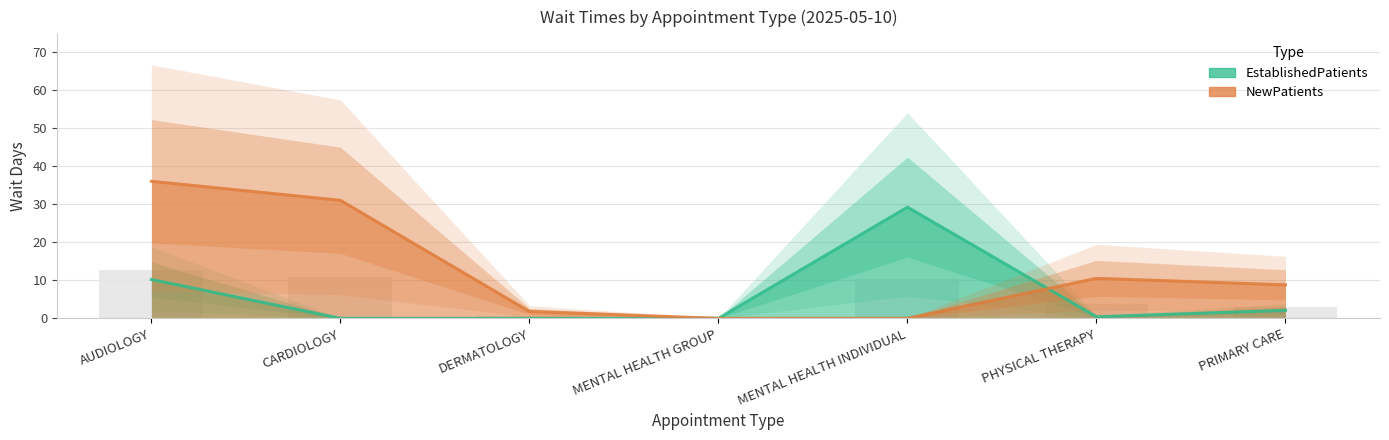

Which series has the widest spread of values?

NewPatients